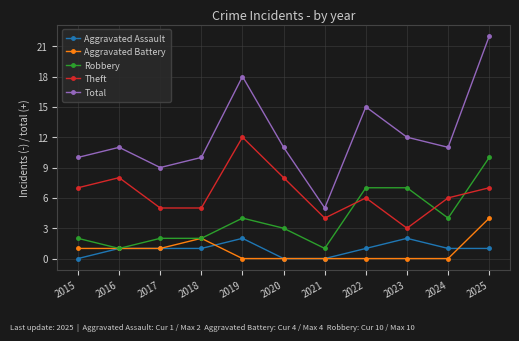

How many values in the Robbery series are below 3?

5